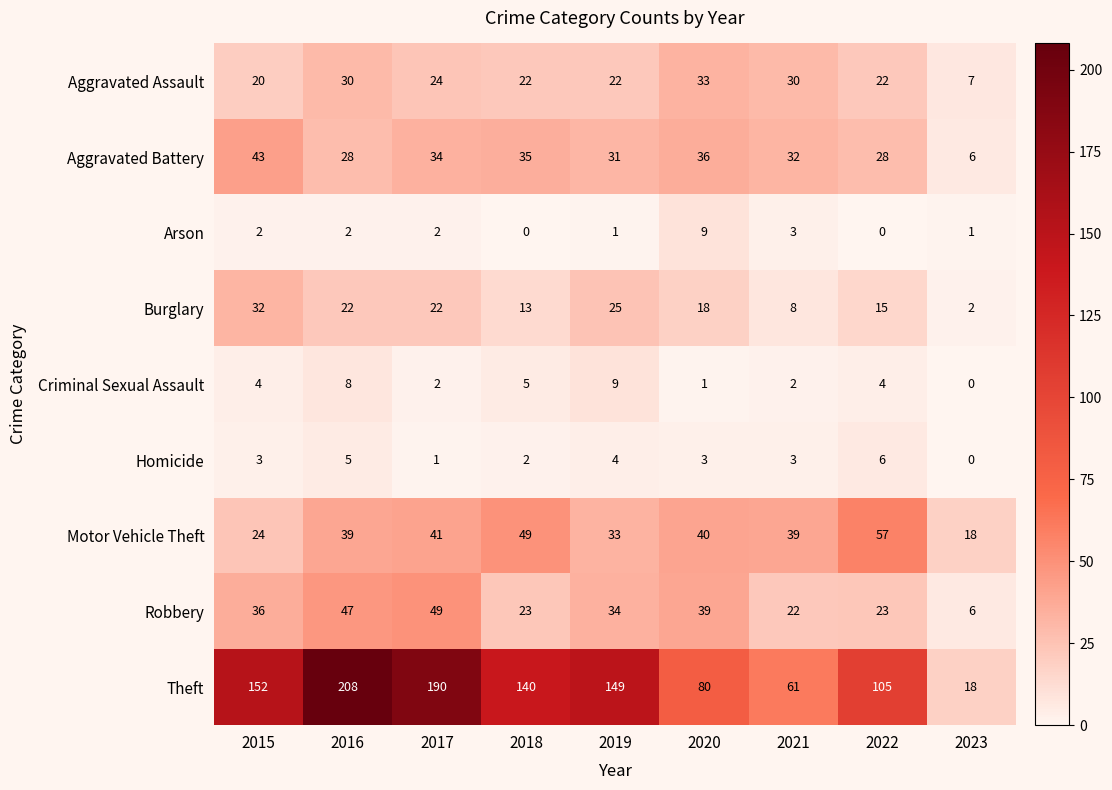

Between 2016 and 2018, which series saw the biggest shift?

Theft